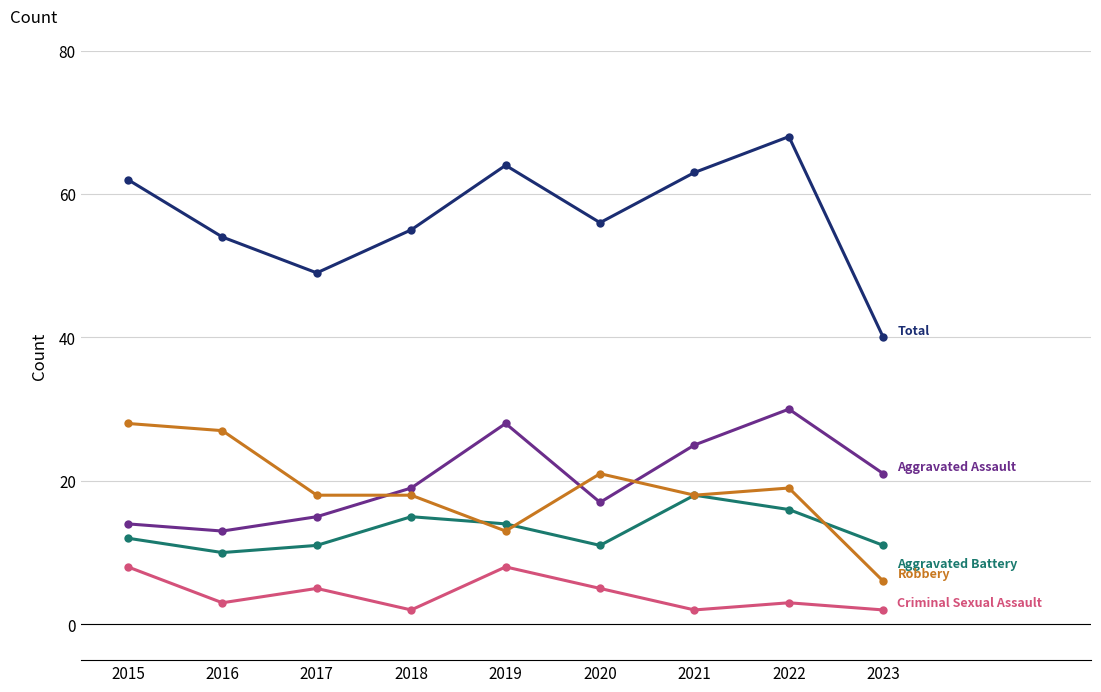

What is the difference between the highest and lowest values at 2020?

51